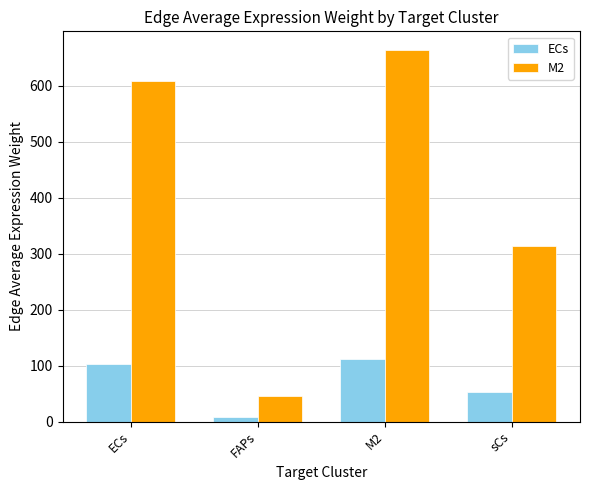

Is it true that ECs equals 76.5 at sCs?

False